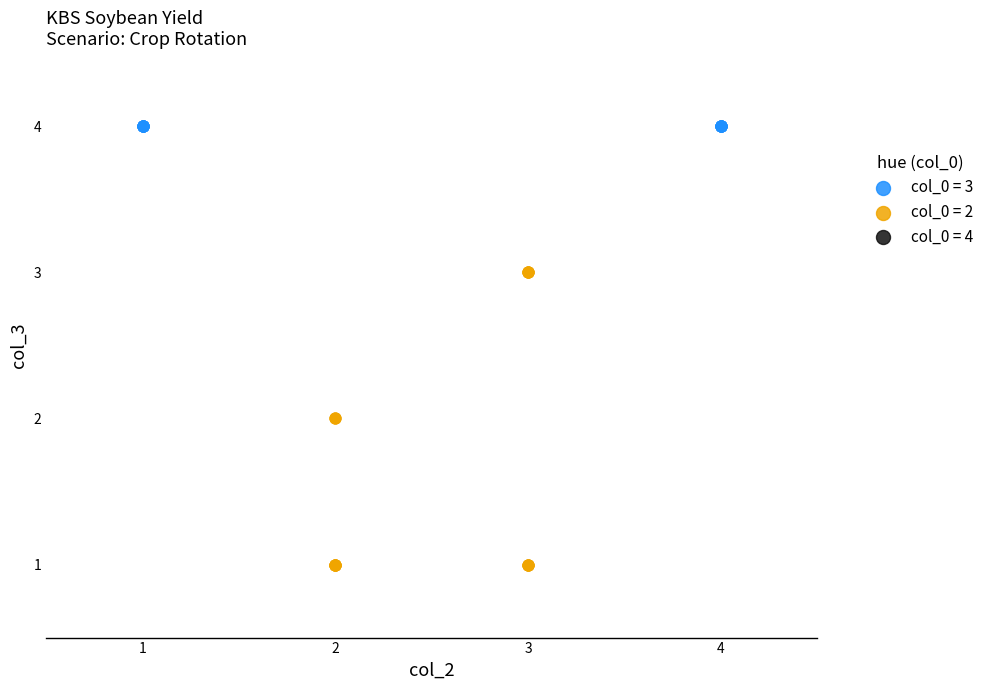

Which series contains the highest Y value?

col_0 = 3